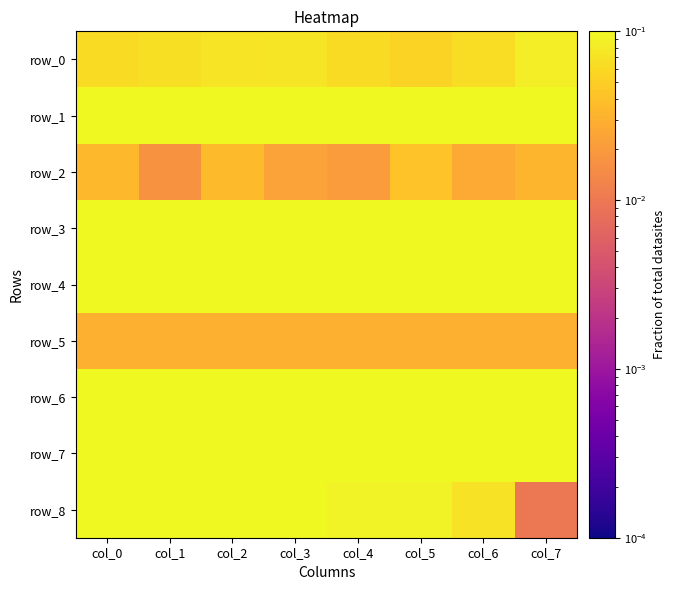

The value of row_2 at col_2 is 0.0. True or false?

True